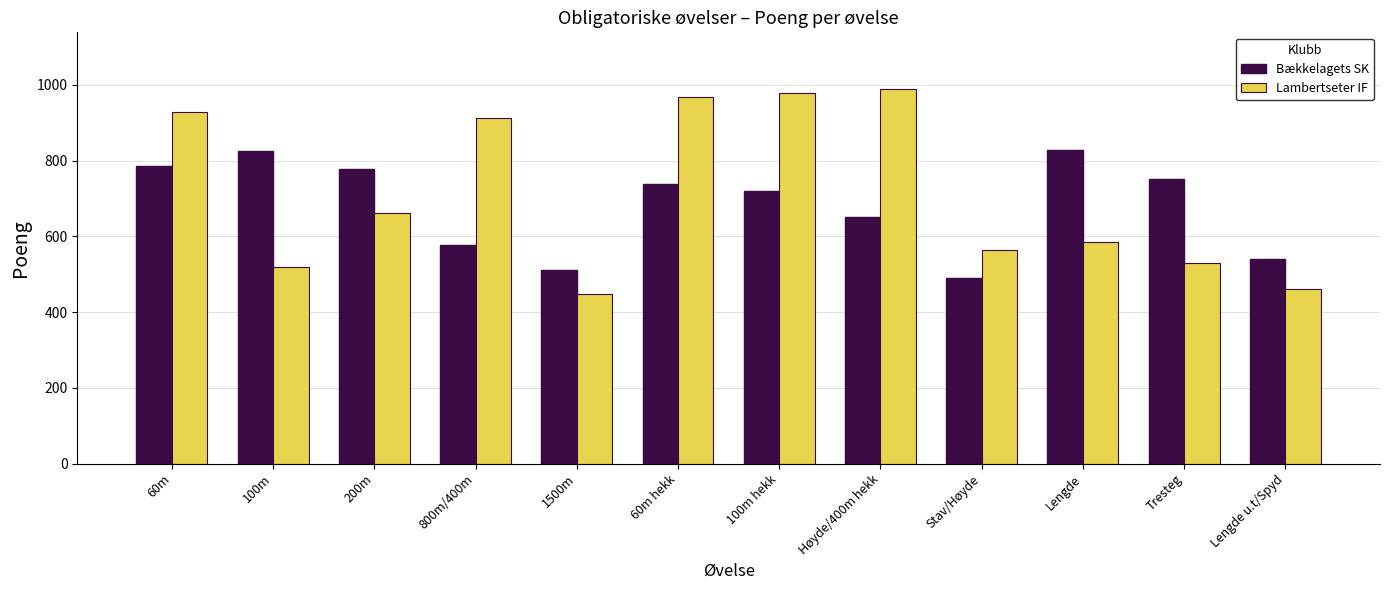

What position from the right is 100m hekk?

6